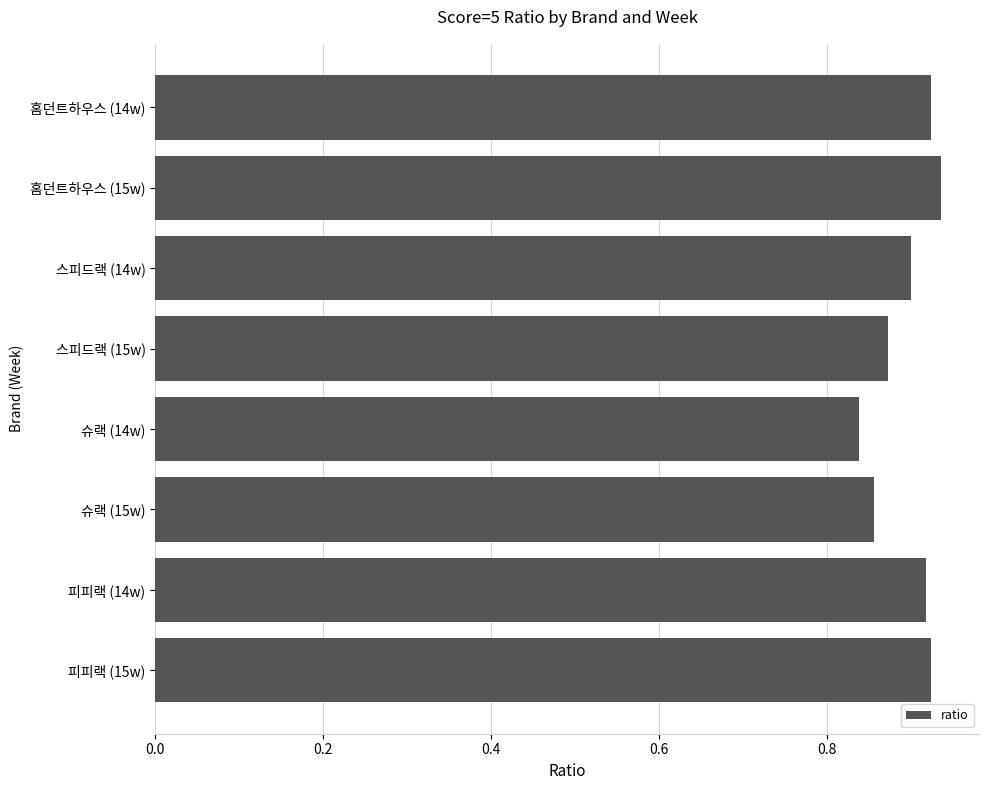

True or false: the data shows 1.4 at 피피랙 (14w).

False